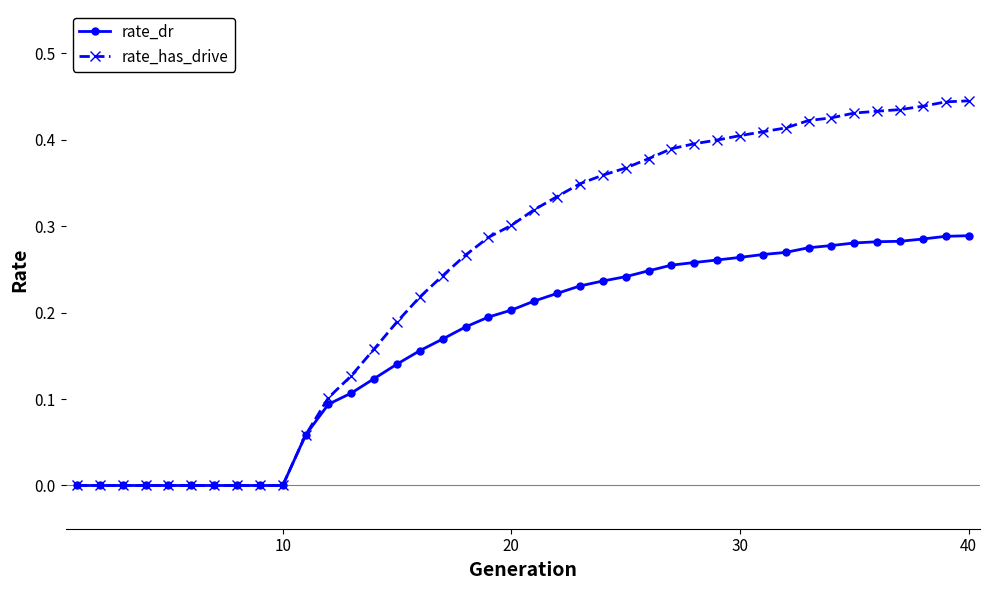

Which series has the largest total across all categories?

rate_has_drive